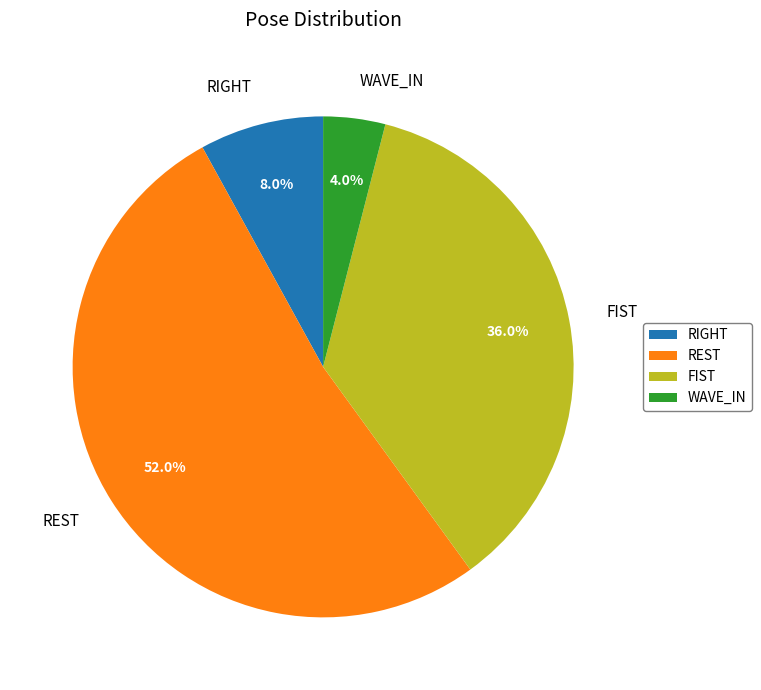

To the nearest percent, what is the difference between the largest and smallest slice percentages?

48%